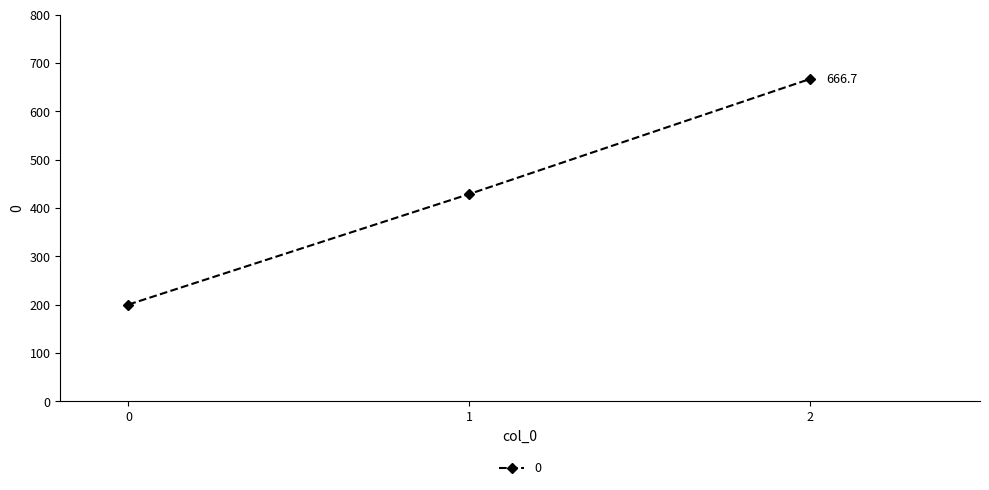

List the labels in order of value, largest first.

2, 1, 0